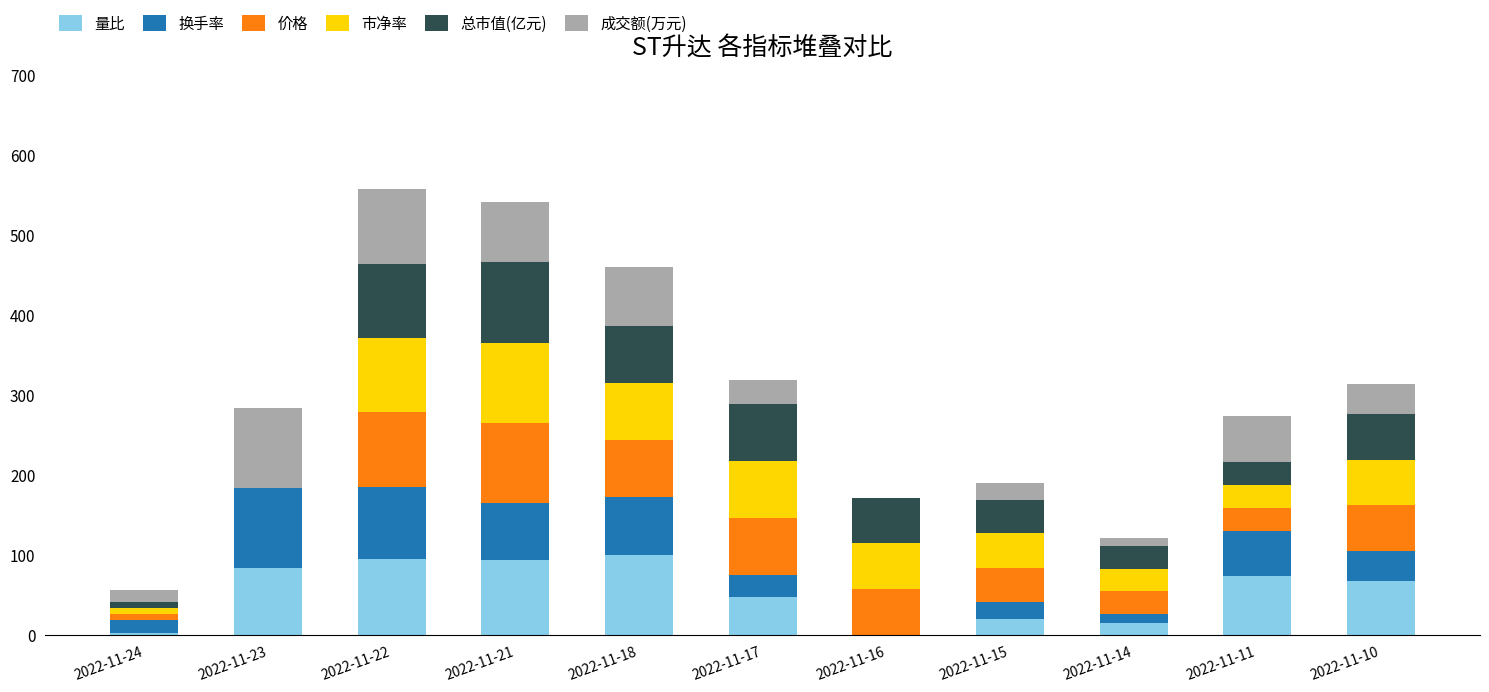

The value of 量比 at 2022-11-21 is 21.4. True or false?

False